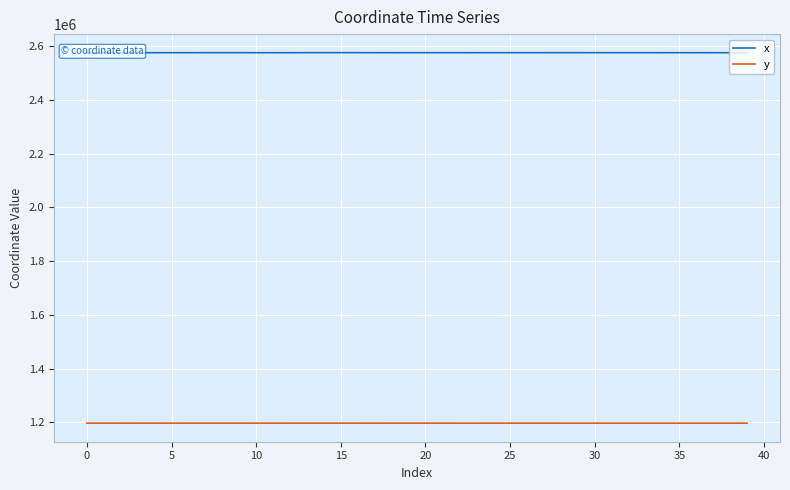

Rank the series by their maximum value, from highest to lowest.

x, y